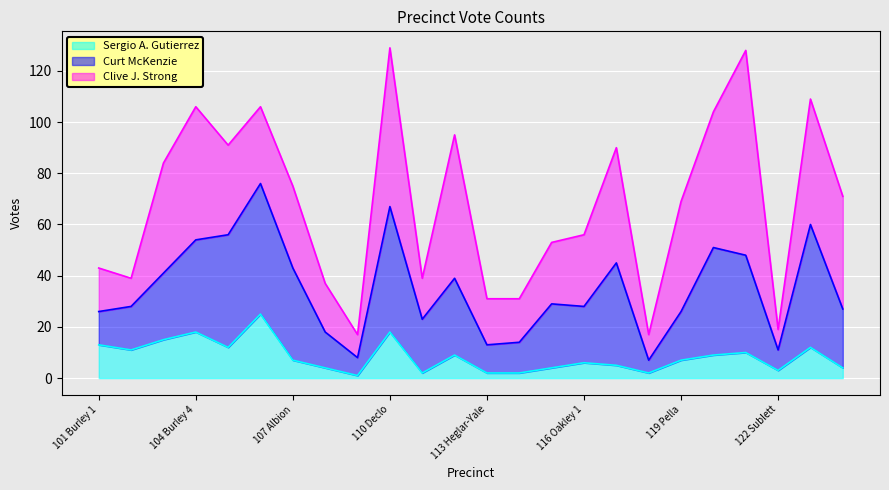

What is the maximum value shown in the chart?

80